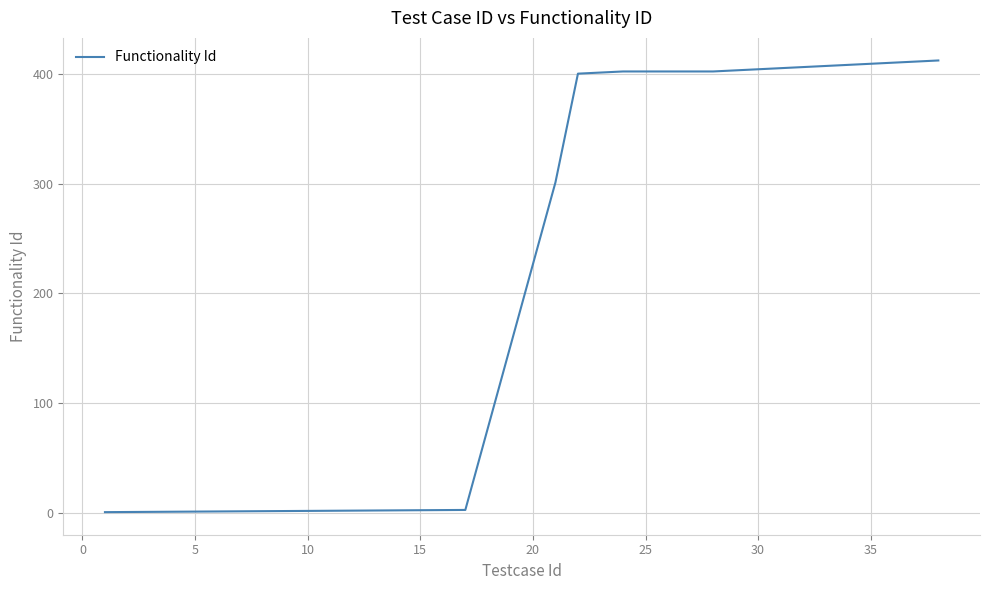

What is the difference between the maximum and minimum values?

411